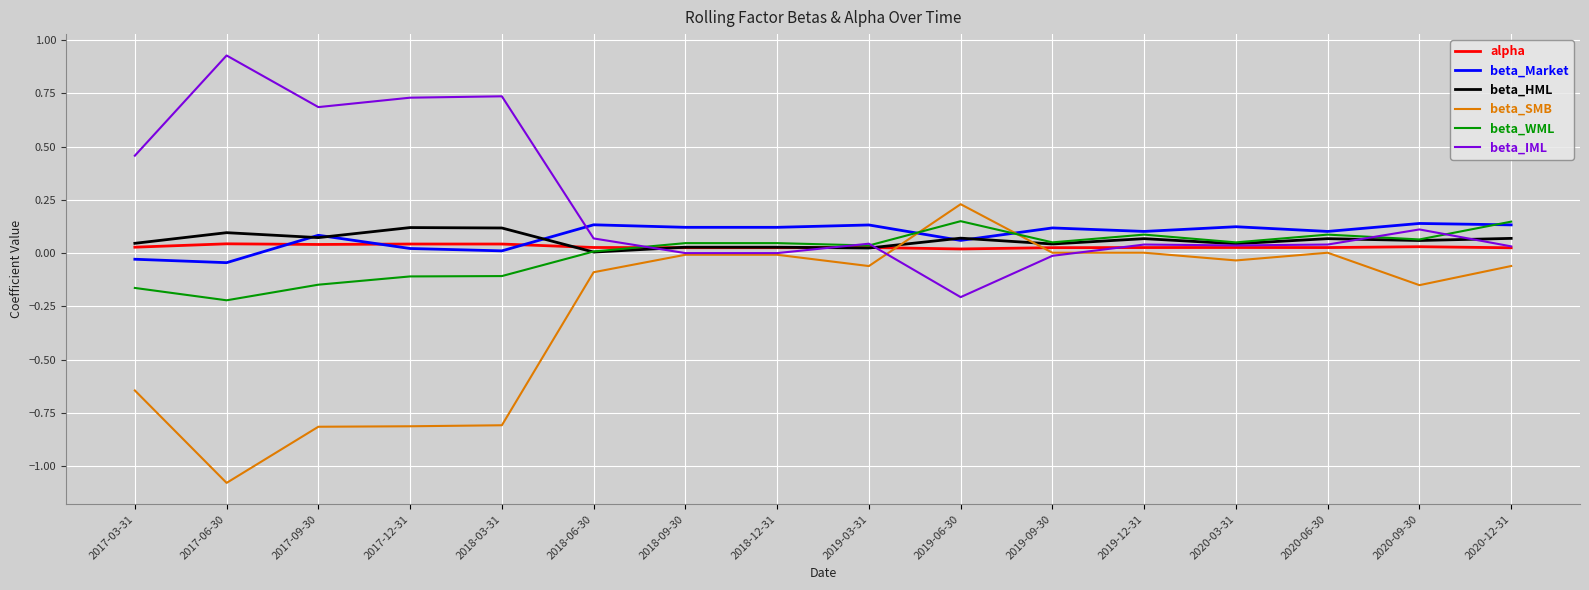

True or false: beta_SMB and beta_HML cross at least once.

True